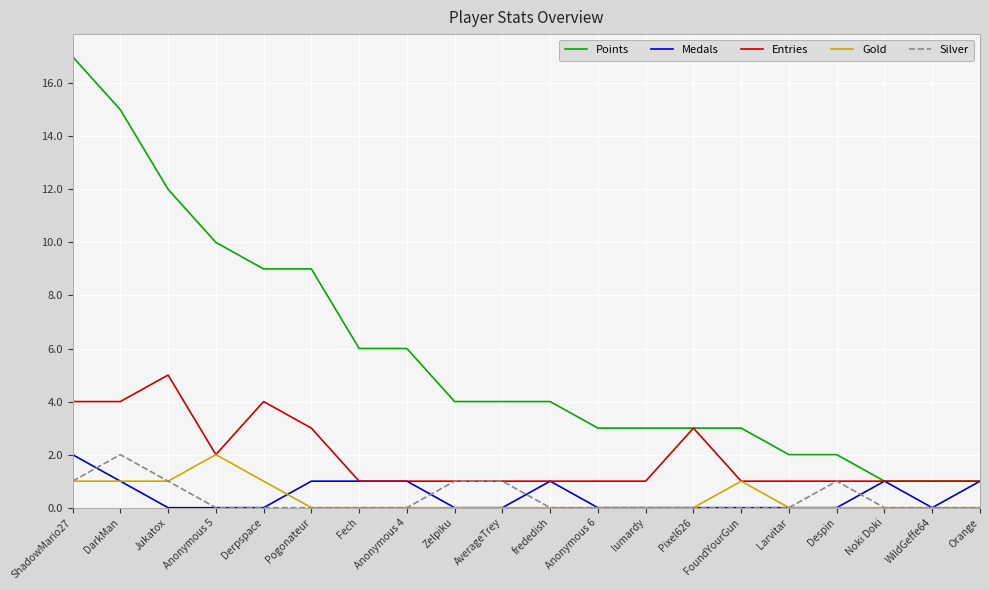

What position from the right is AverageTrey?

11